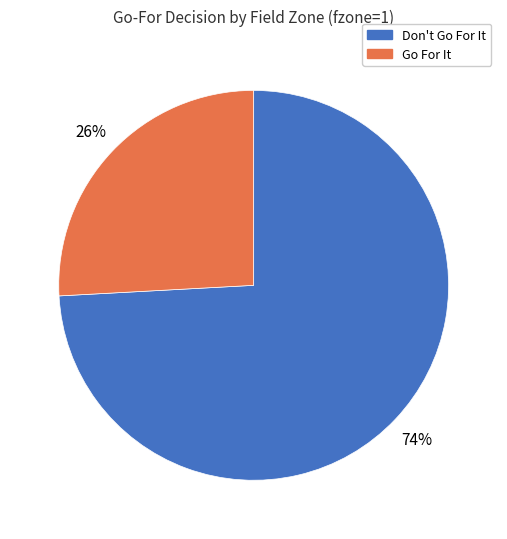

Does any single category account for the majority?

Yes